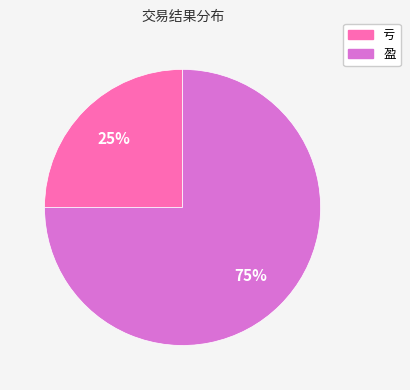

To the nearest percent, what is the difference between the largest and smallest slice percentages?

50%